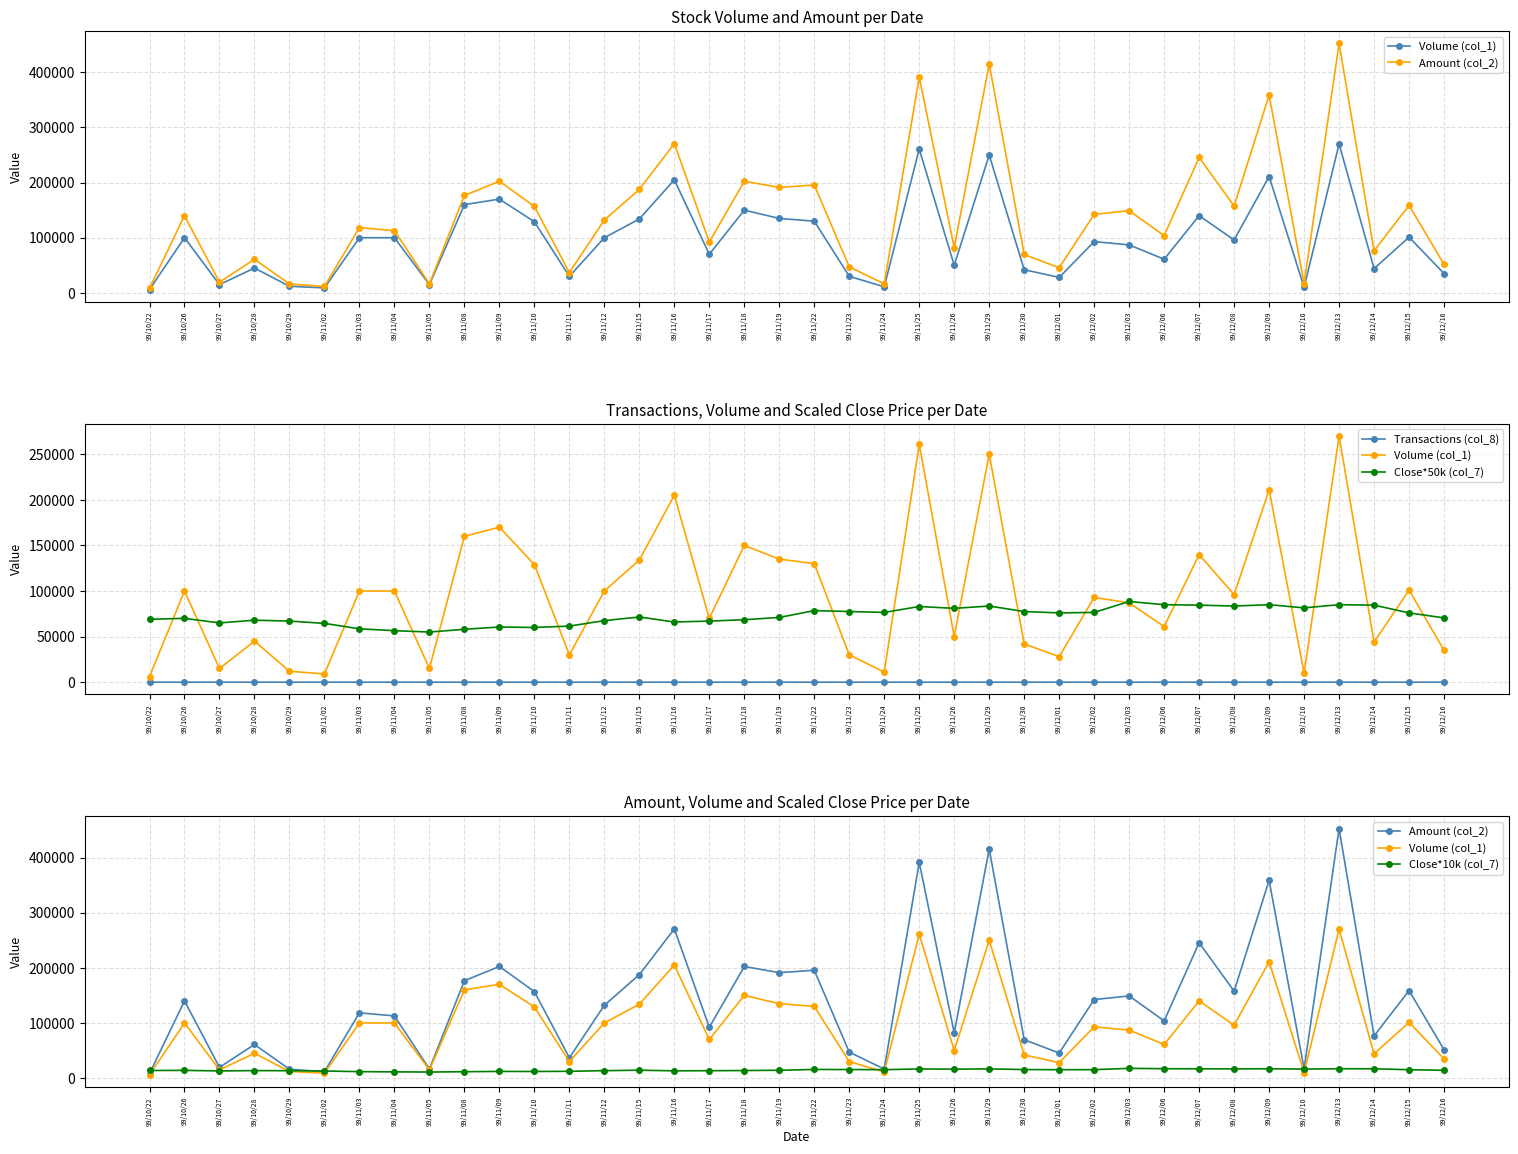

True or false: Close*10k (col_7) has more than 1 interior local peaks.

True